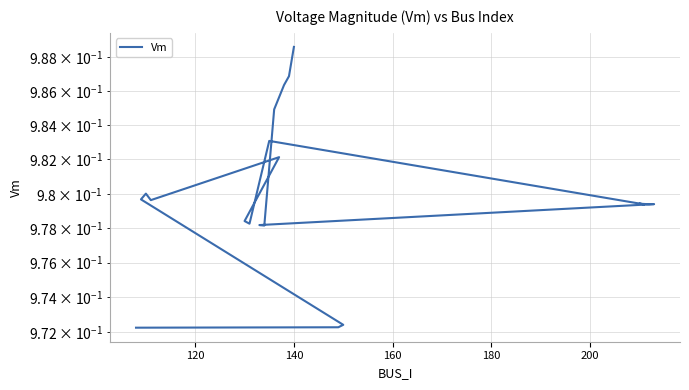

What is the value of the 9th point from the left?

1.0